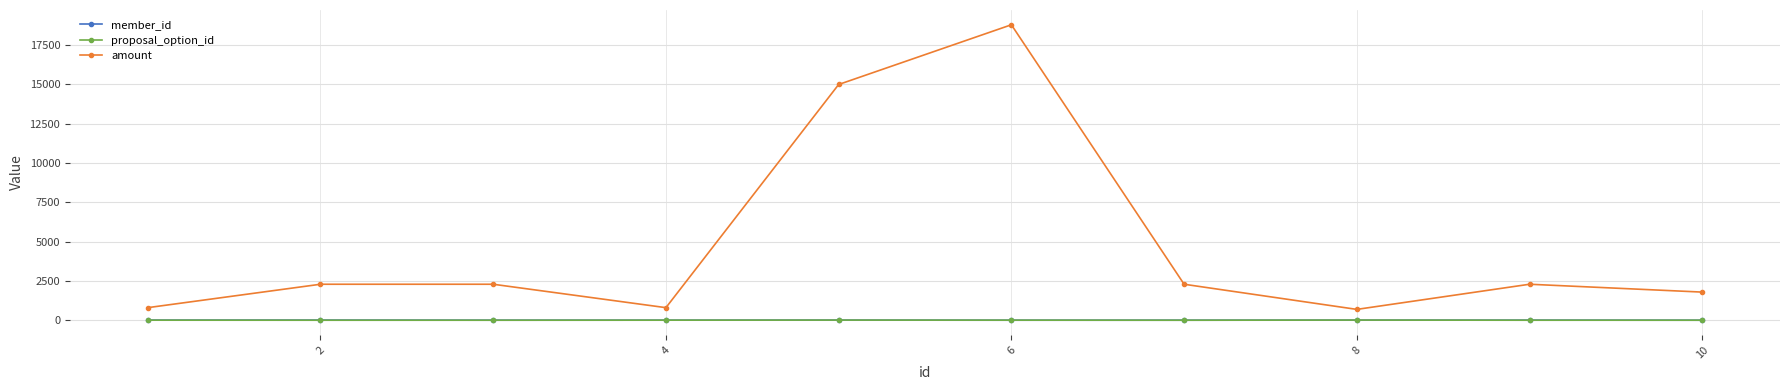

True or false: amount and member_id intersect in this chart.

False